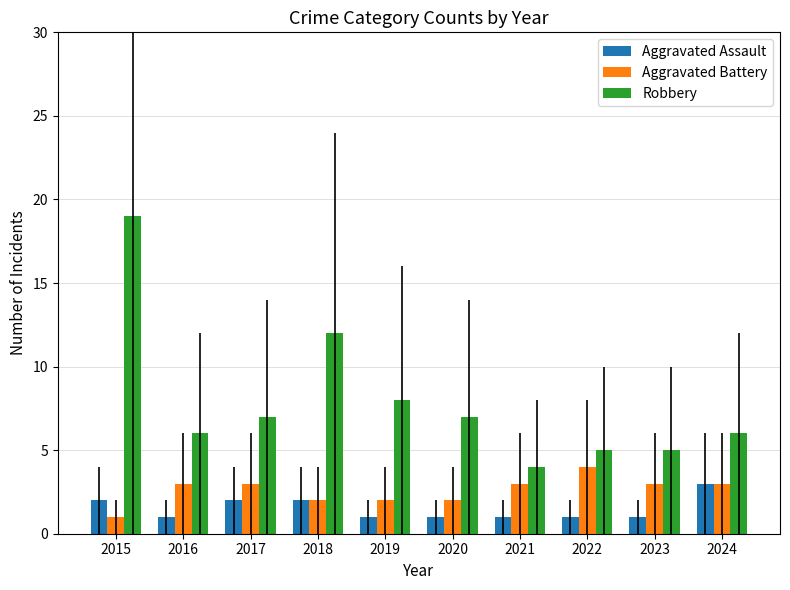

How many data points does each series have?

10